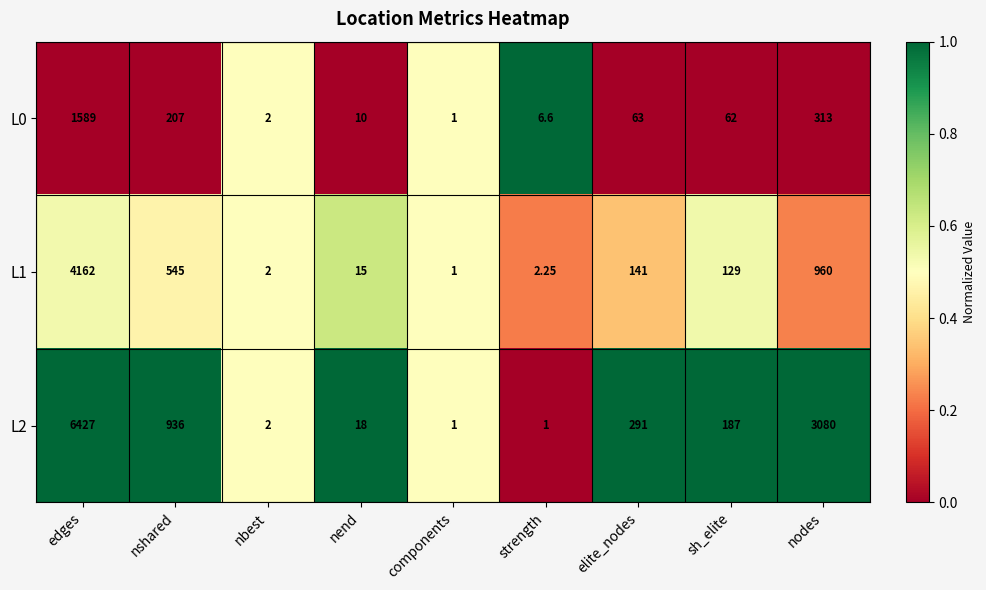

At which category is the sum across all series the highest?

edges